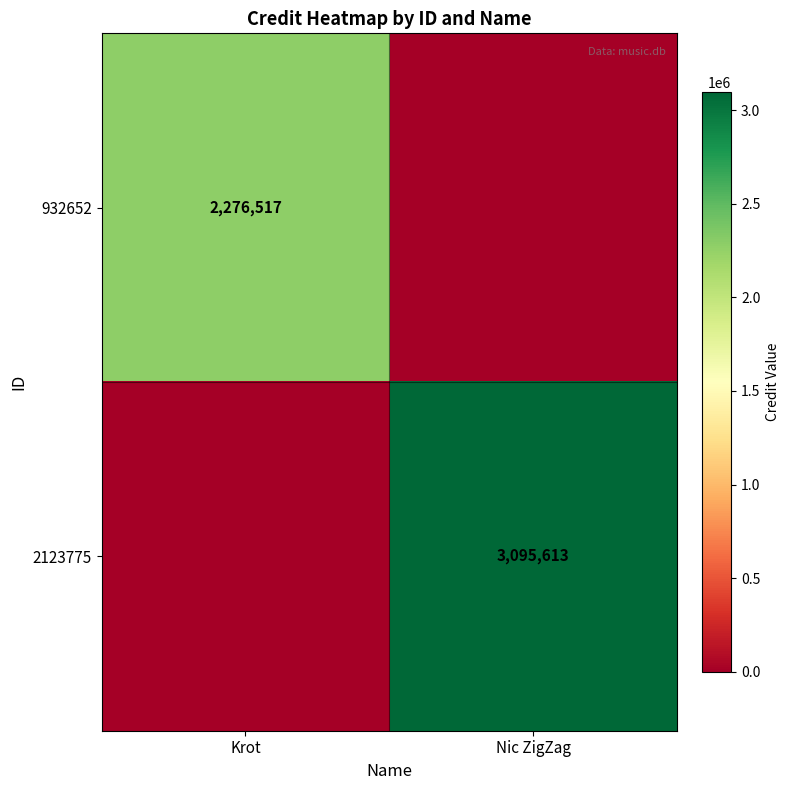

The 2123775 series shows 3095613 at Nic ZigZag. True or false?

True